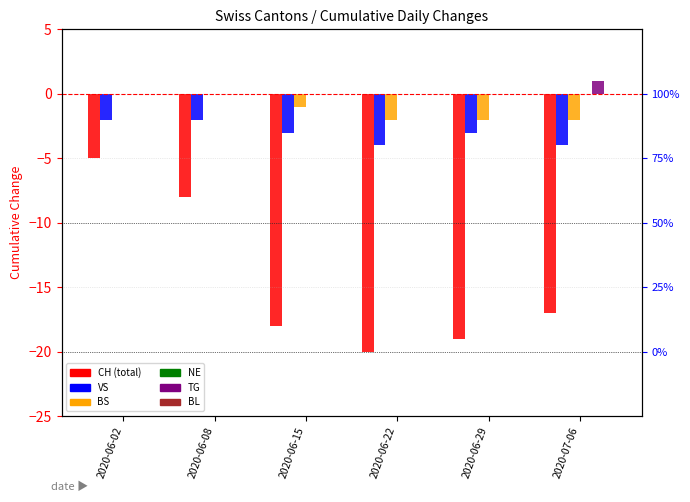

Which series changed the most between 2020-06-08 and 2020-06-15?

CH